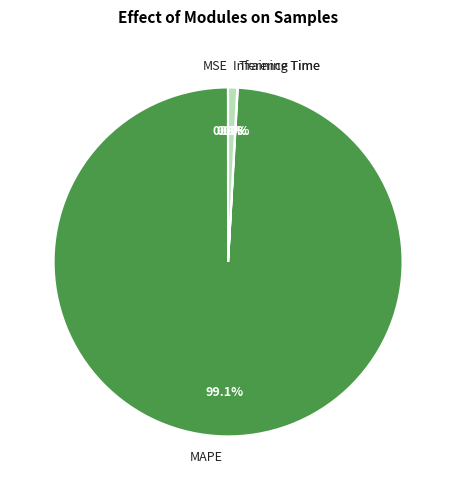

What percentage is the Inference Time slice, to the nearest percent?

1%